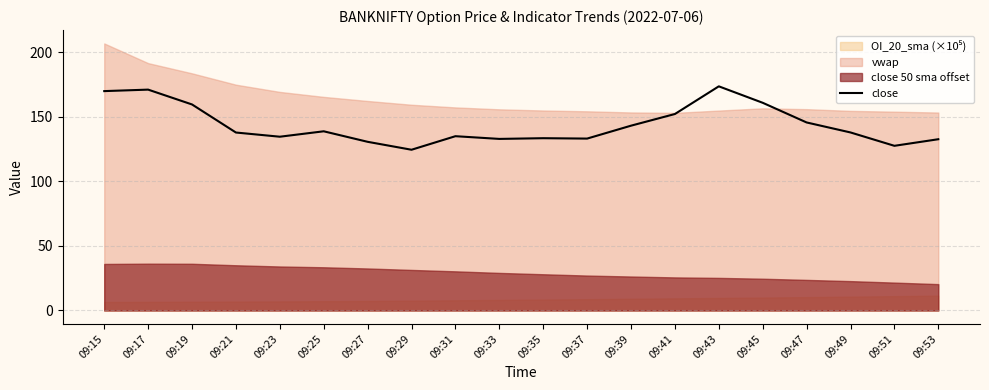

Where does the data first go above 138?

09:15